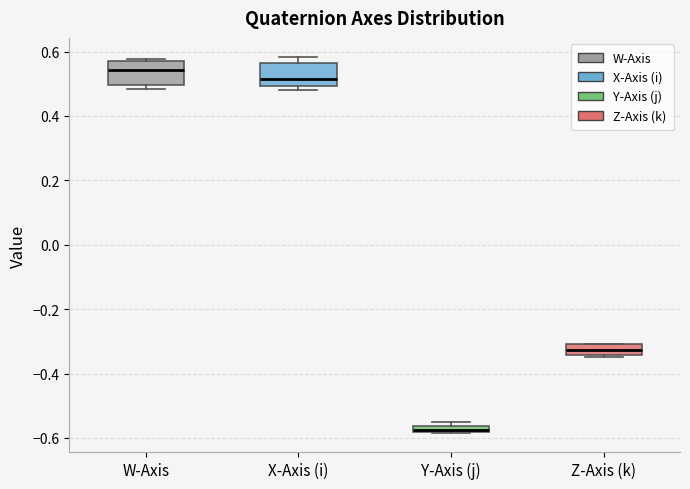

Which box has the lowest median line?

Y-Axis (j)